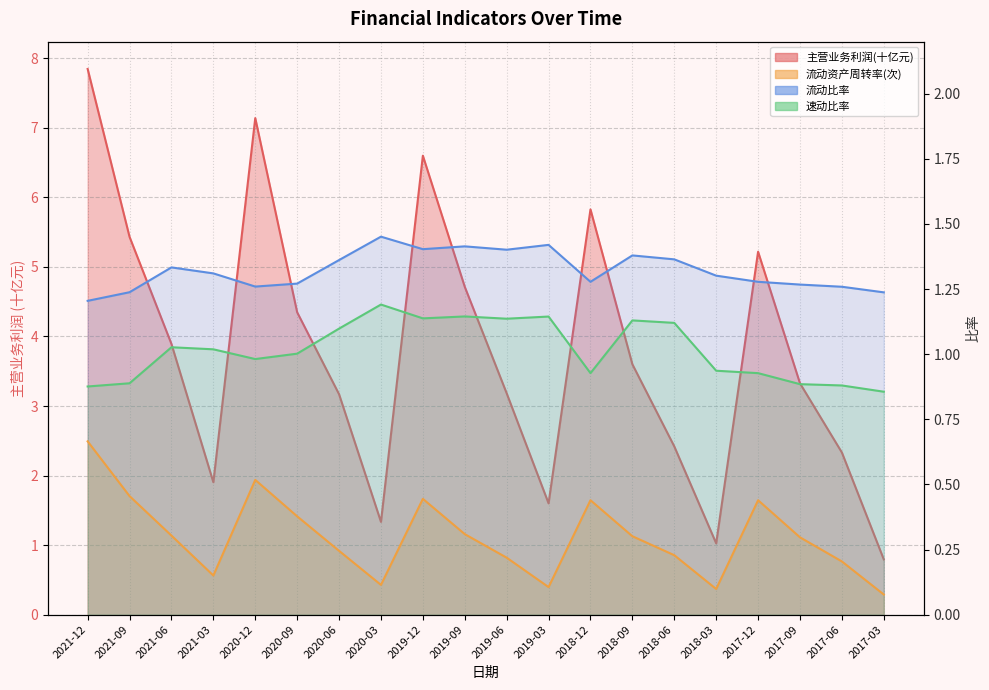

True or false: 流动资产周转率(次) and 主营业务利润(元) cross at least once.

False